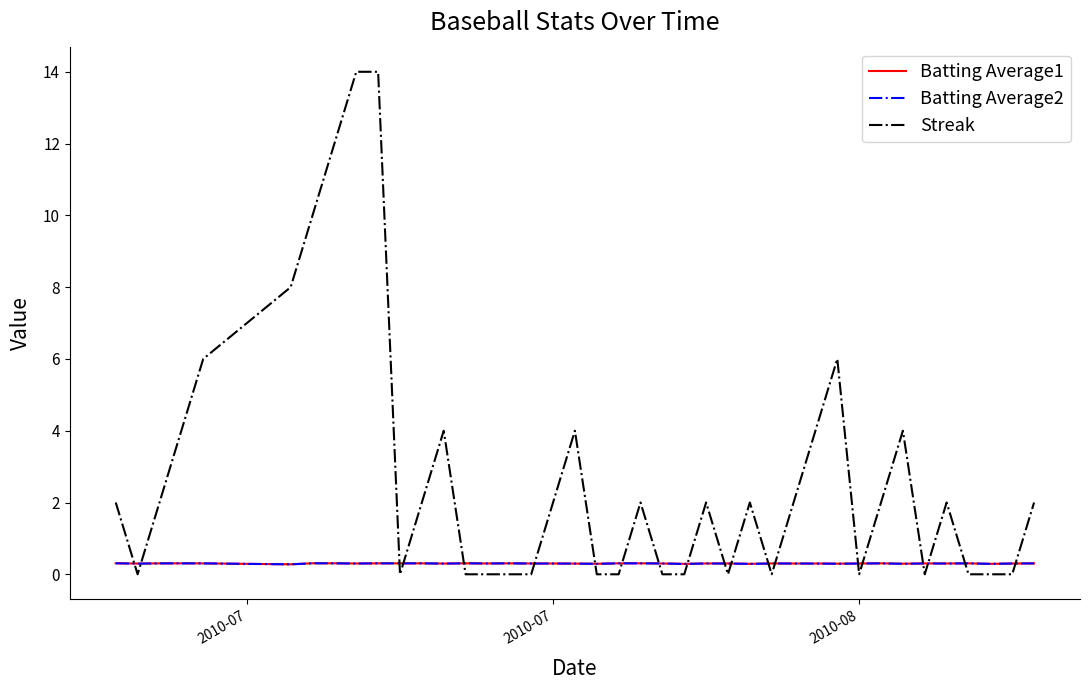

True or false: Batting Average1 and Streak intersect in this chart.

True